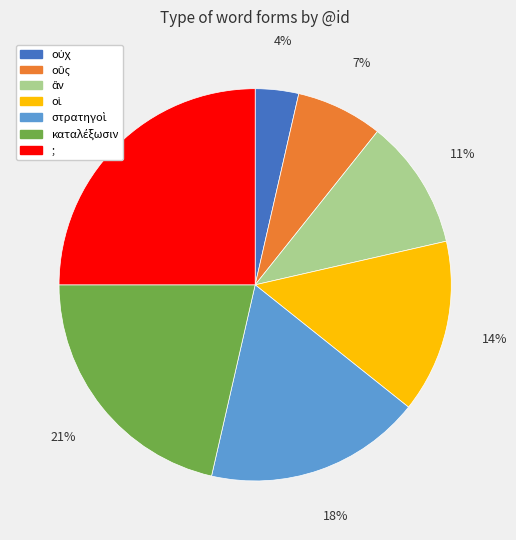

Is it true that ; is 25% of the pie?

True